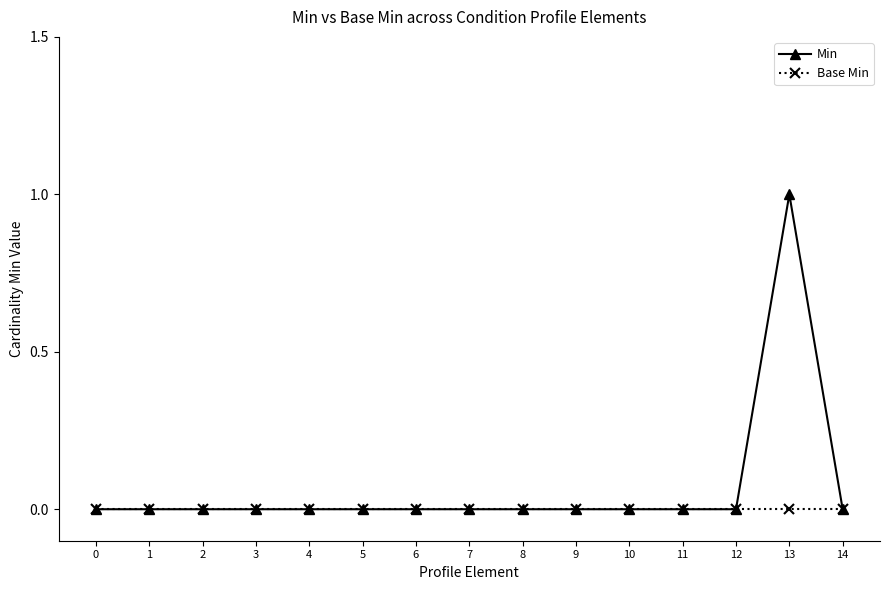

What is the difference between the Min values at 13 and 11?

1